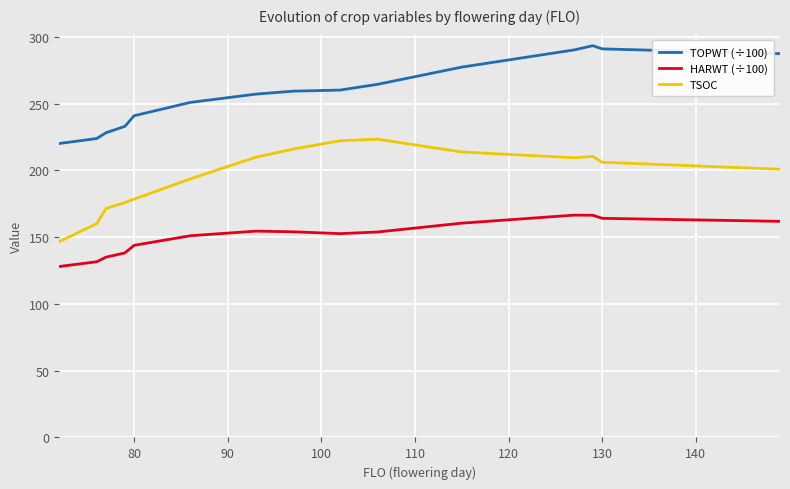

Rank the series by their maximum value, from lowest to highest.

HARWT (÷100), TSOC, TOPWT (÷100)